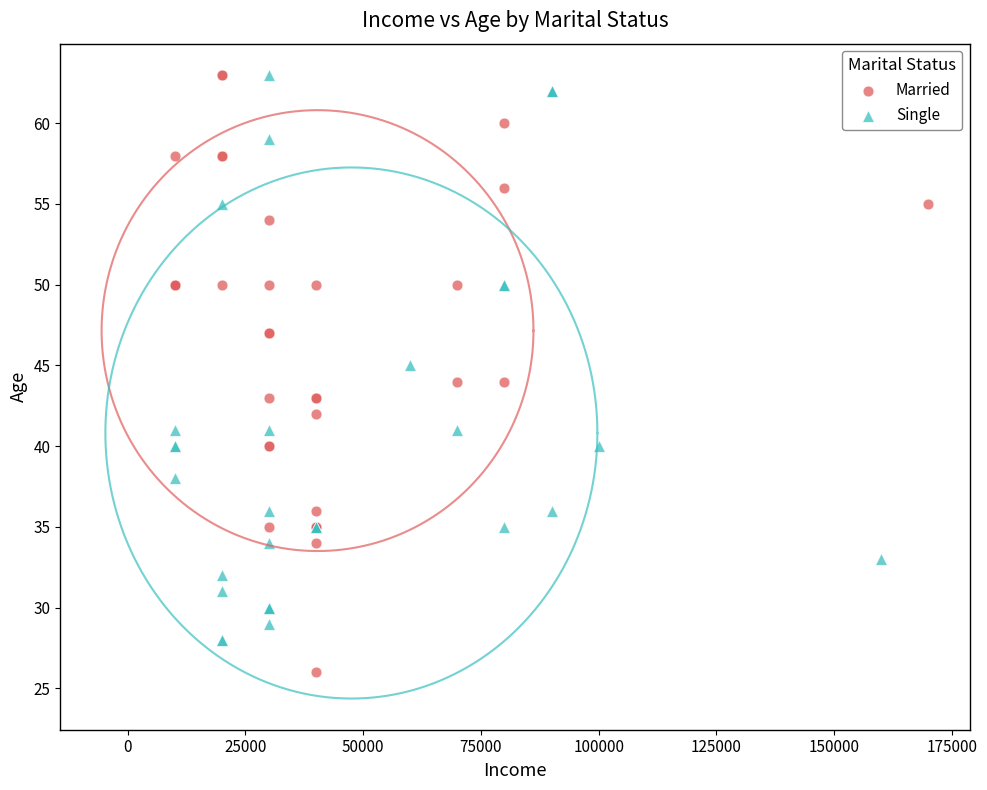

Which series has the widest spread of Y values?

Married